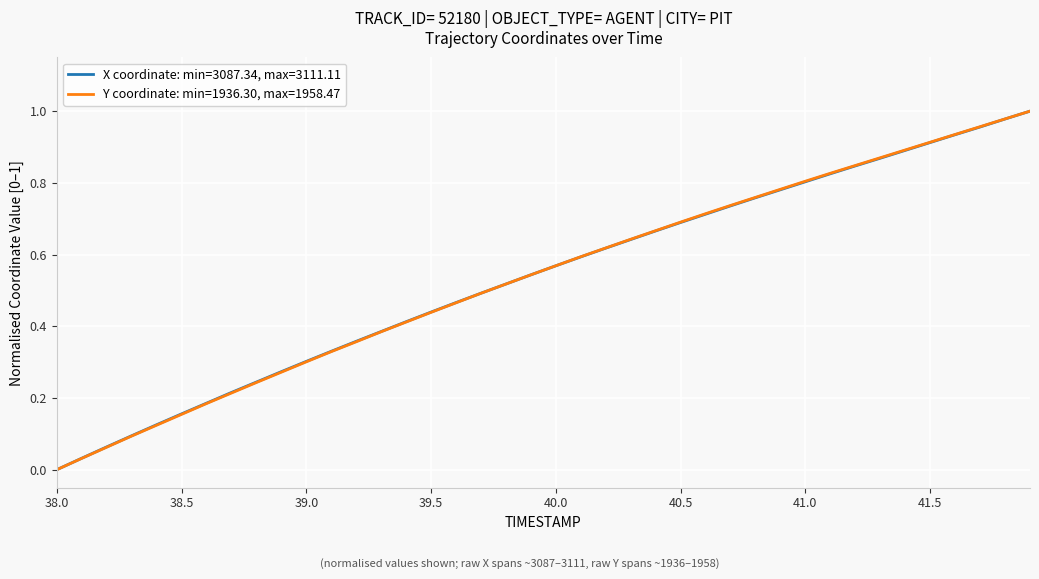

Rank the series by their average value, from lowest to highest.

X coordinate: min=3087.34, max=3111.11, Y coordinate: min=1936.30, max=1958.47